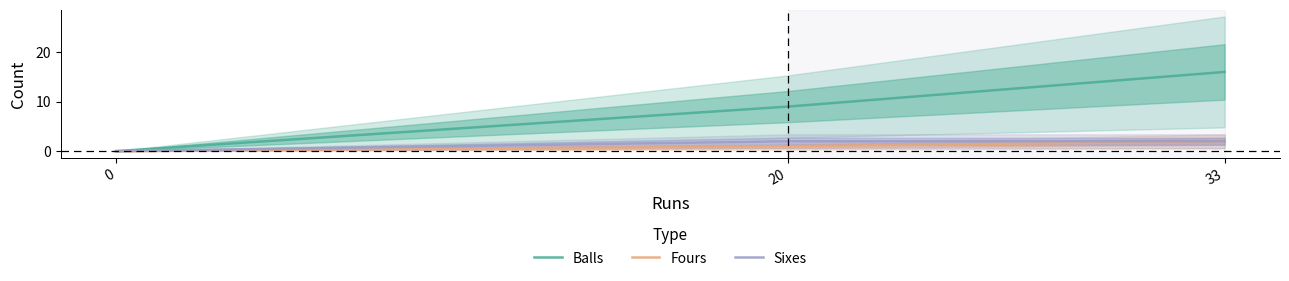

List the series in order of their peak value, lowest first.

Fours, Sixes, Balls